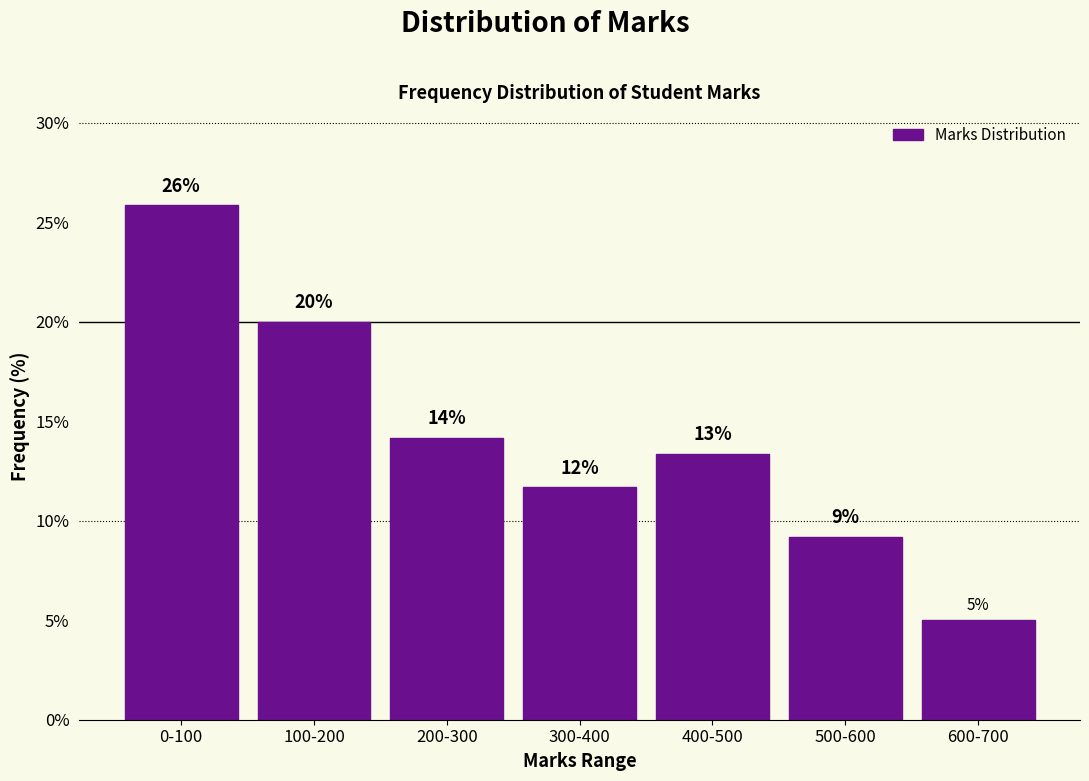

How many bars are there in total?

7